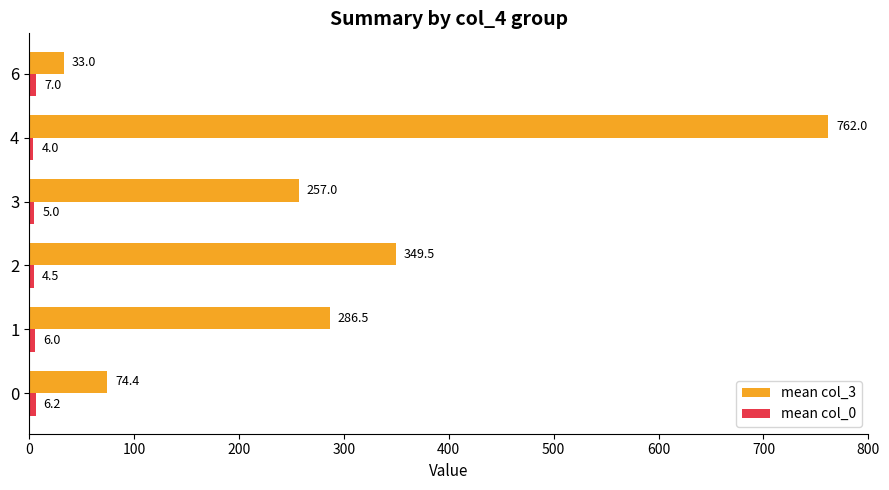

What is the difference between the highest and lowest values at 0?

68.2